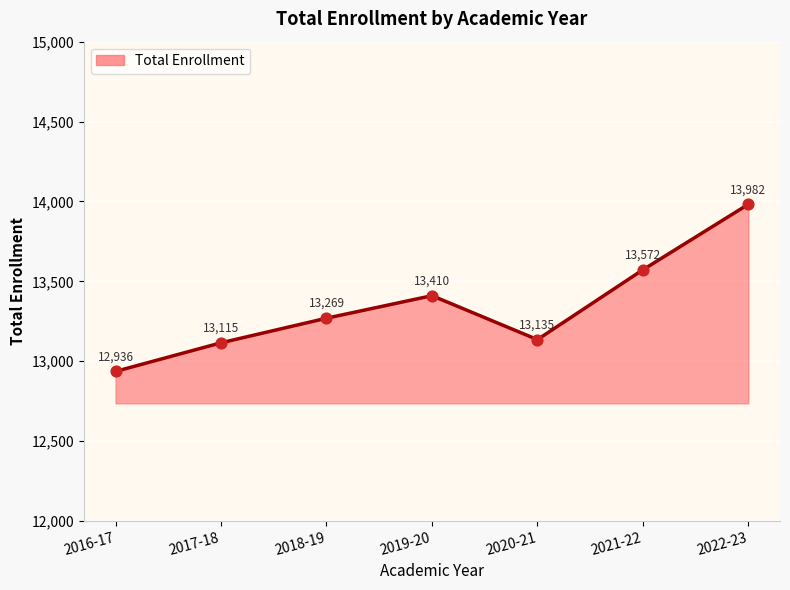

What is the change in value from 2018-19 to 2020-21?

-134